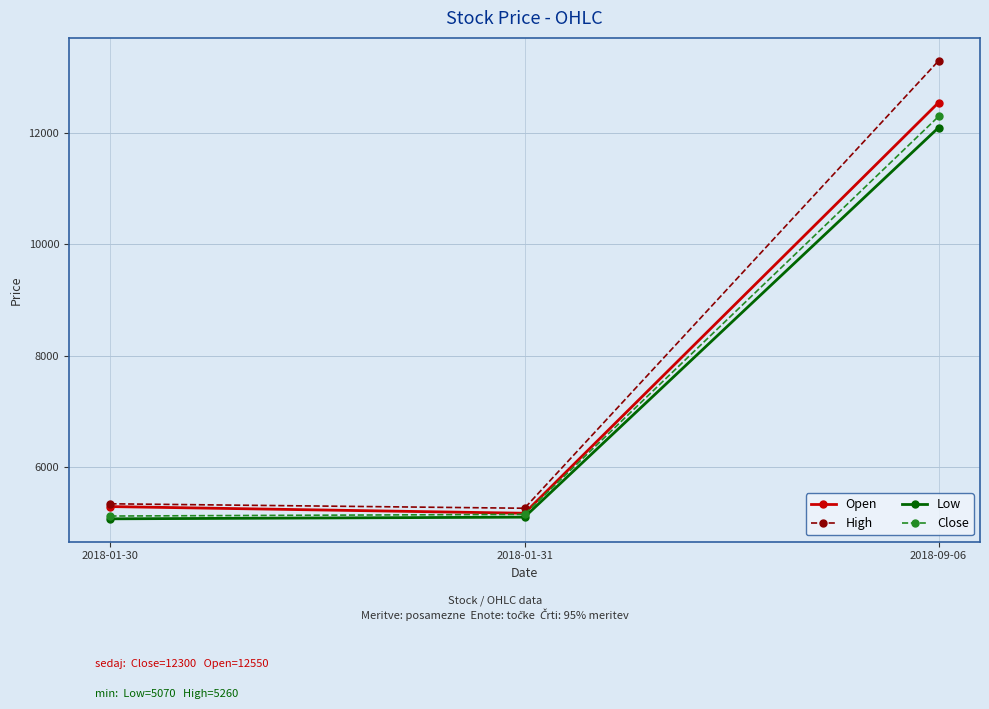

What is the maximum value for High?

13300